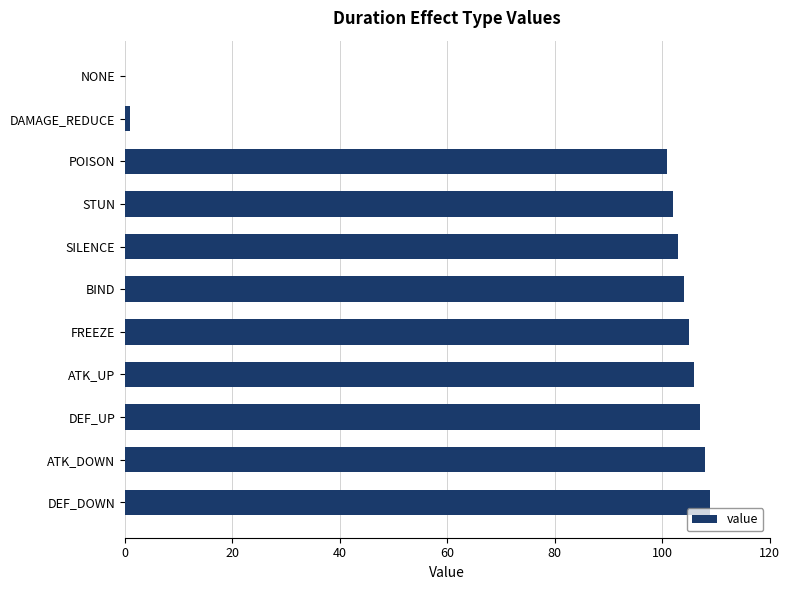

The value at DEF_UP is 107. True or false?

True